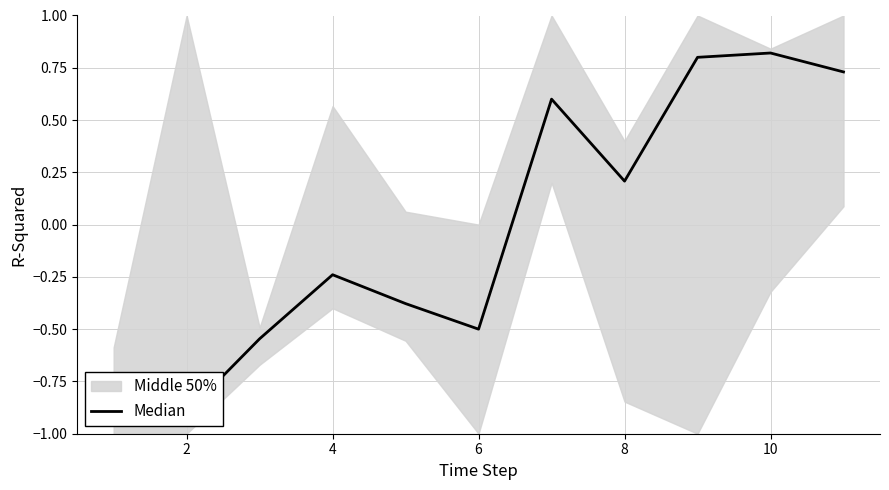

What is the greatest value displayed?

0.8